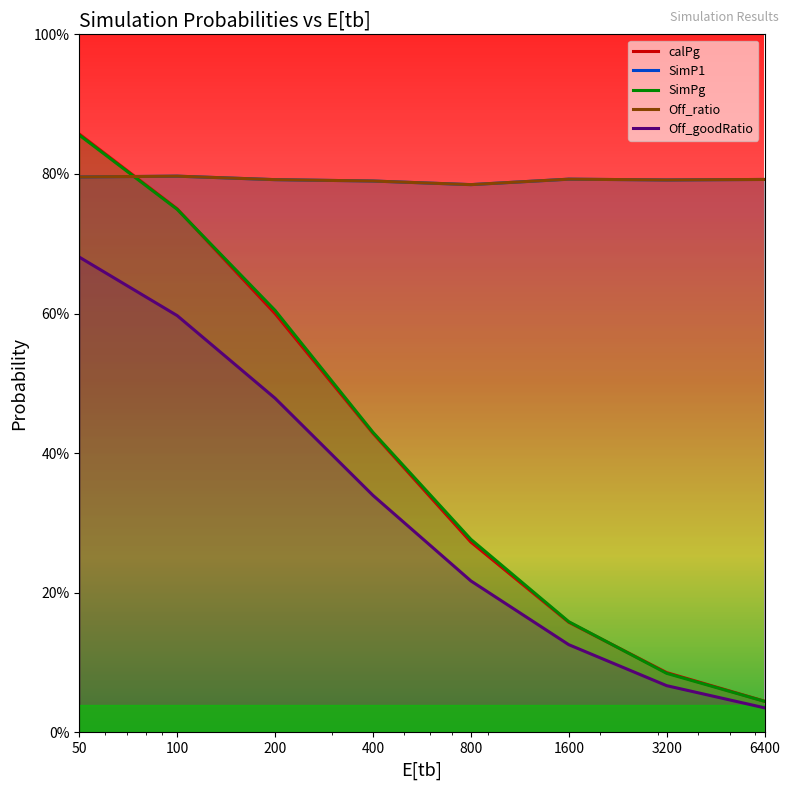

List the series in order of their peak value, highest first.

calPg, SimPg, SimP1, Off_ratio, Off_goodRatio